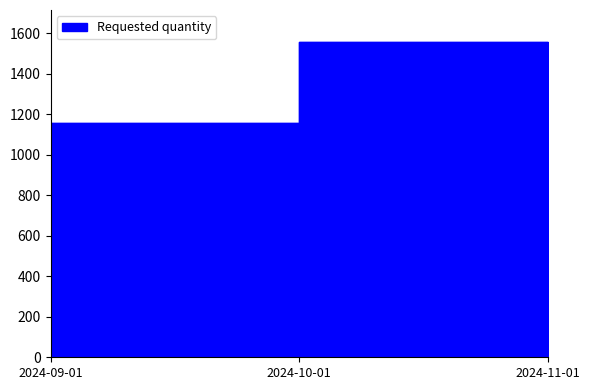

Rank the categories by value from lowest to highest.

2024-09-01, 2024-10-01, 2024-11-01